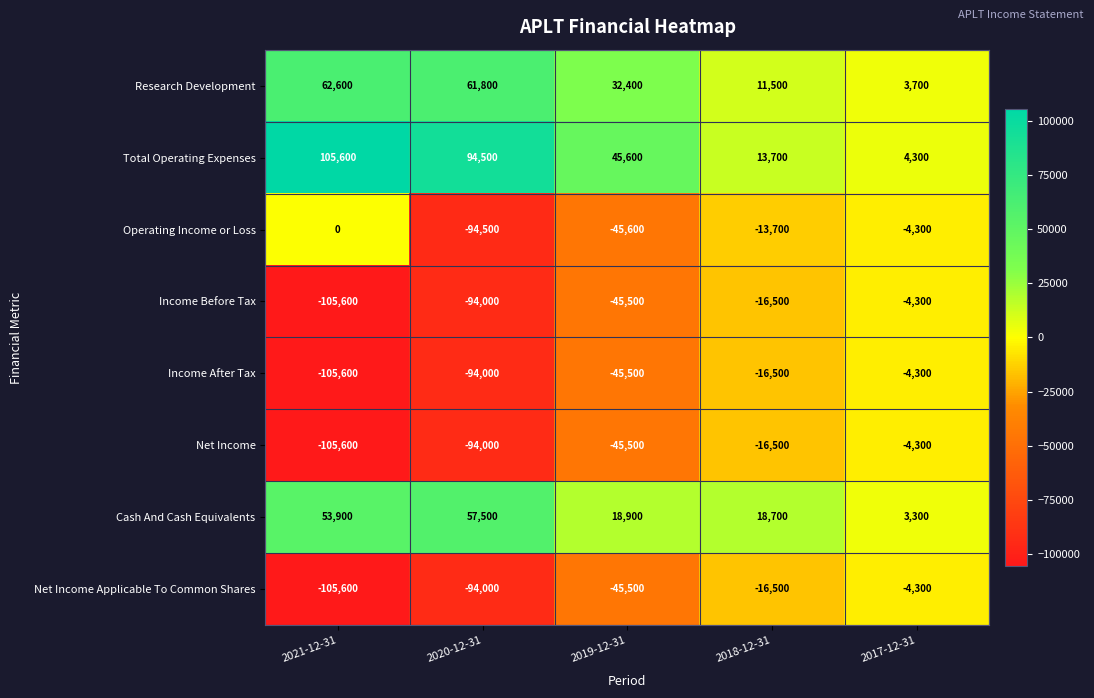

At how many categories does at least one series exceed 69899?

2